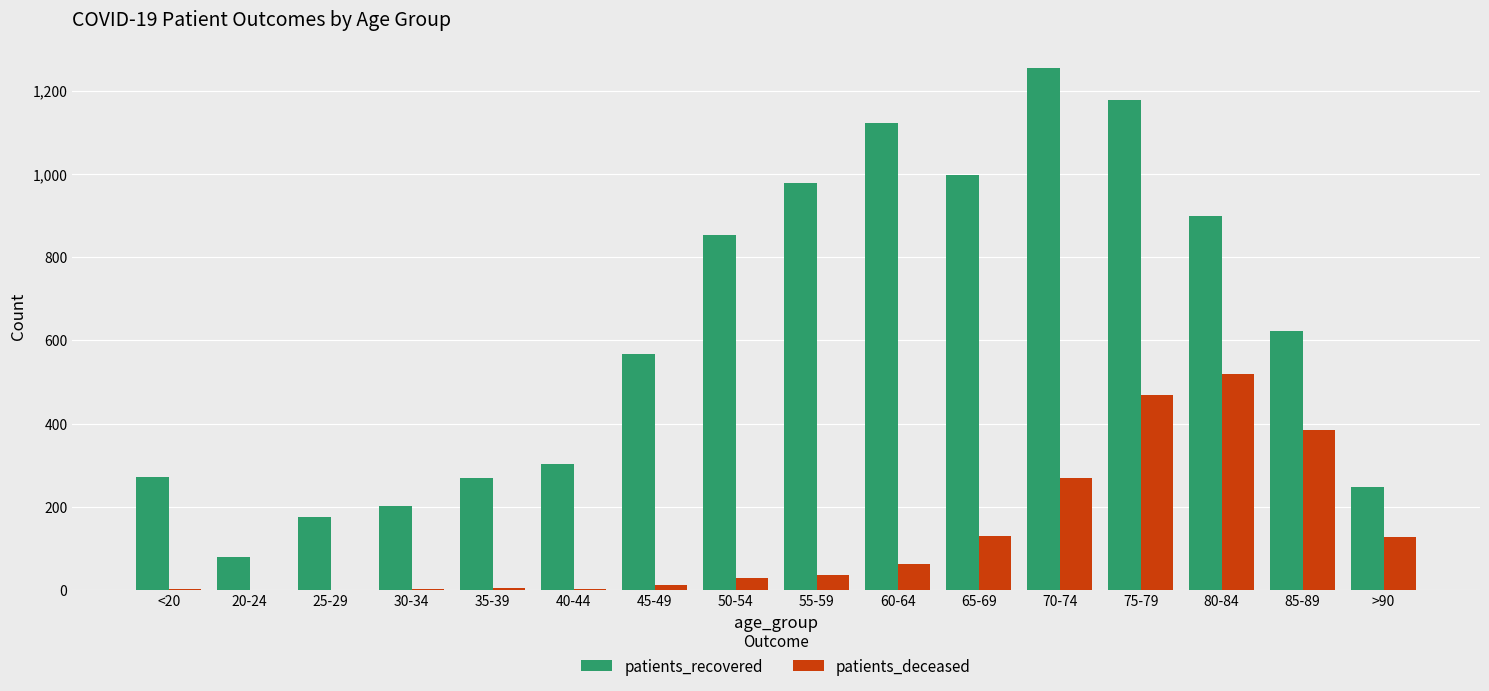

Between 70-74 and 75-79, which series saw the biggest shift?

patients_deceased